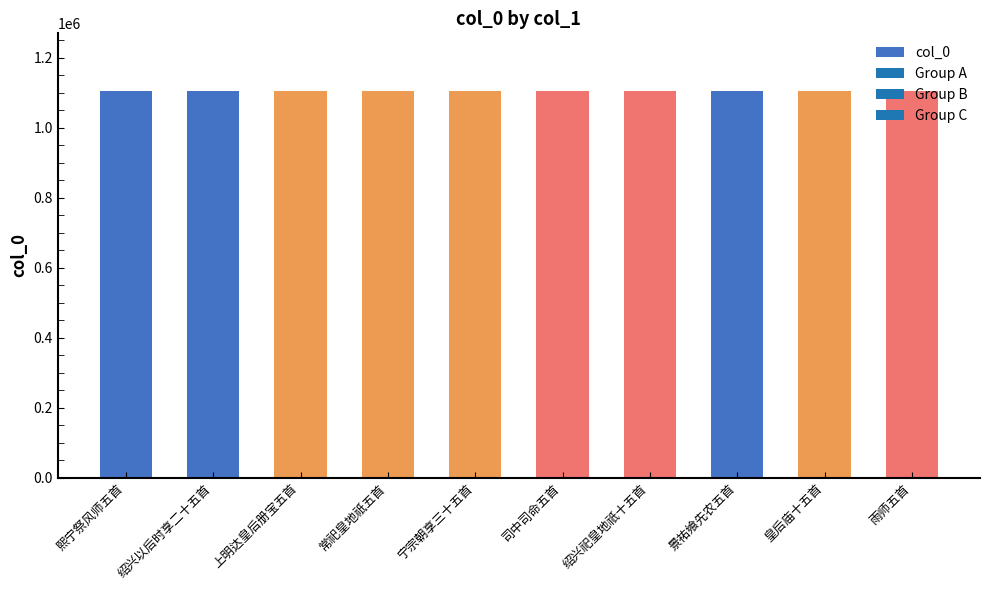

What is the change in value from 常祀皇地祇五首 to 雨师五首?

+71